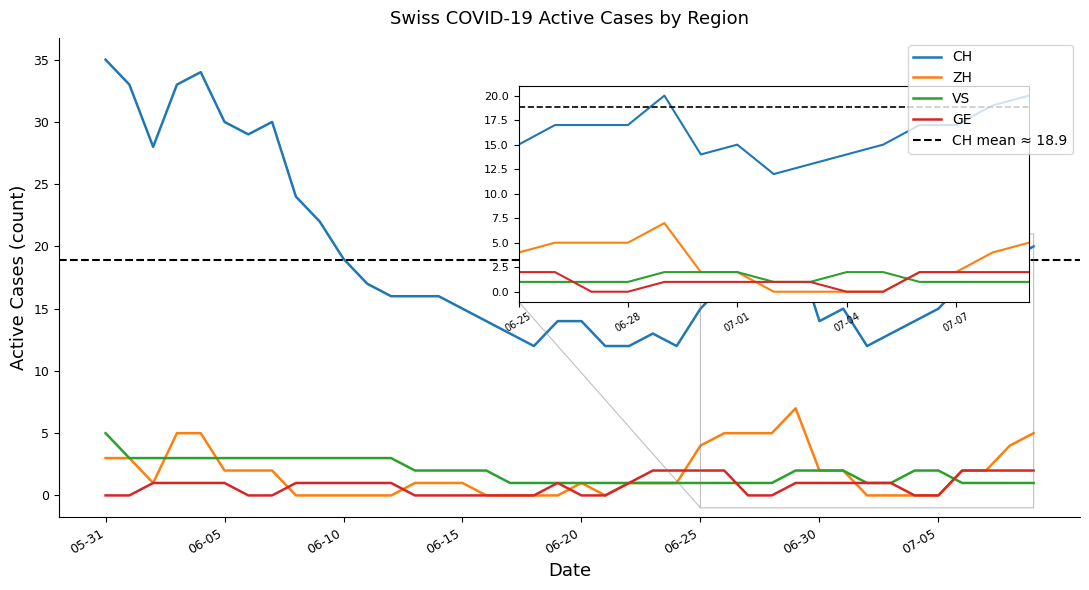

List the series in order of their peak value, lowest first.

GE, VS, ZH, CH